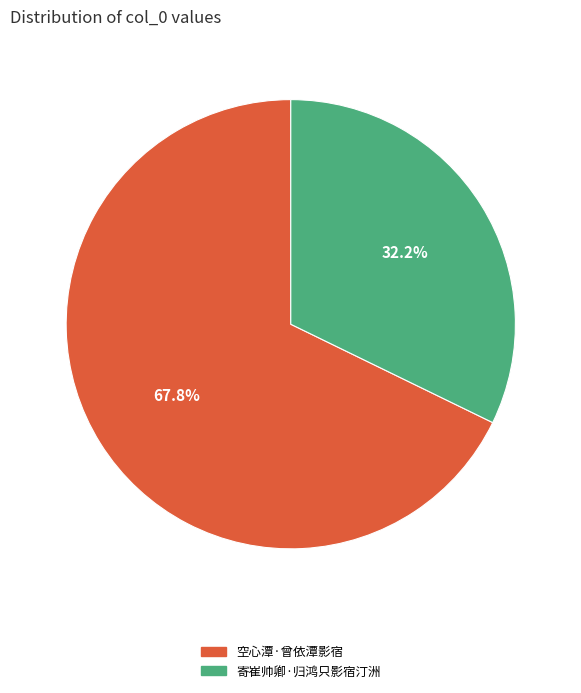

How many slices are in this pie chart?

2